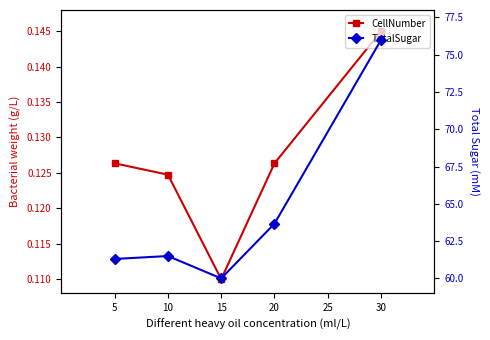

Rank the series by their maximum value, from lowest to highest.

CellNumber, TotalSugar